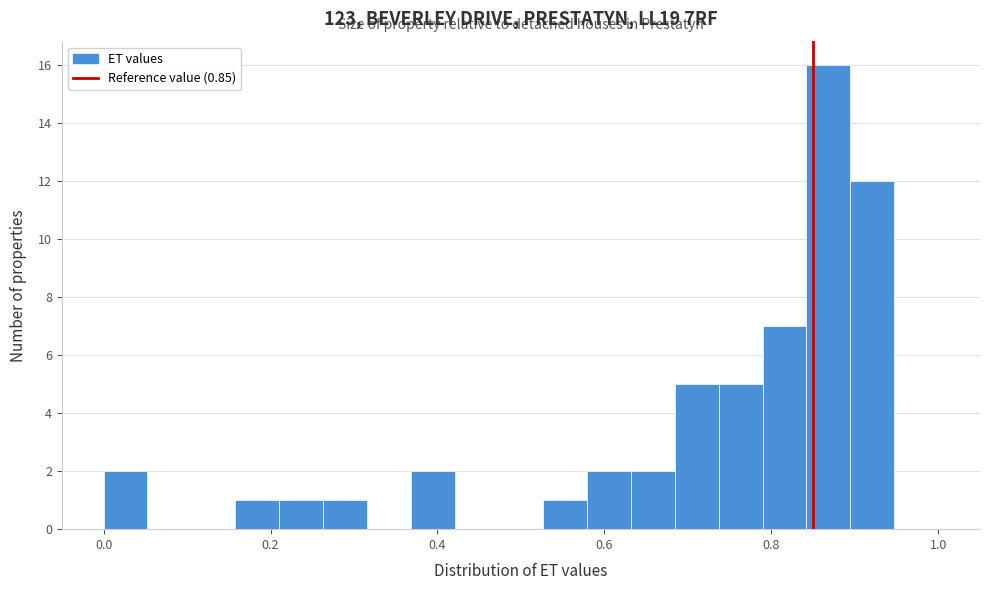

Read against the x-axis, roughly where is the centre of the tallest bar?

0.86